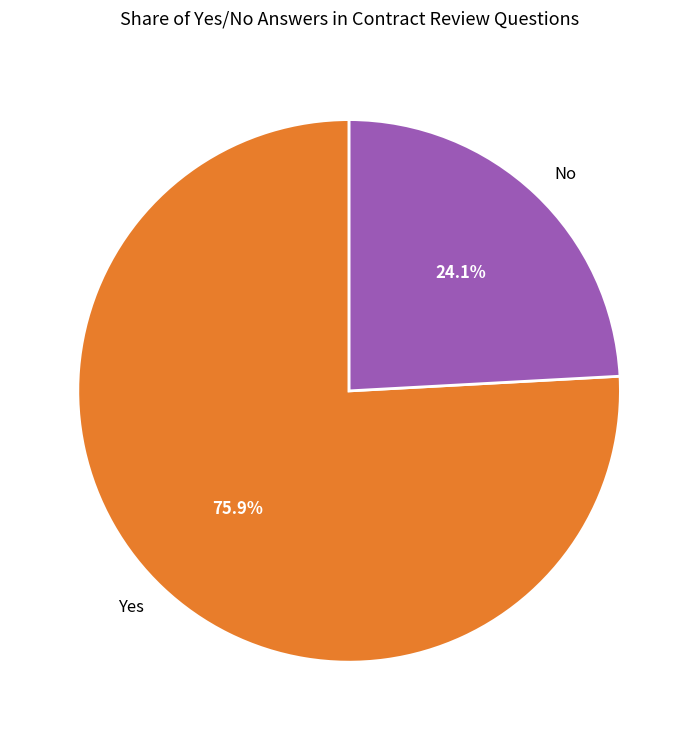

Count the number of slices in the pie.

2